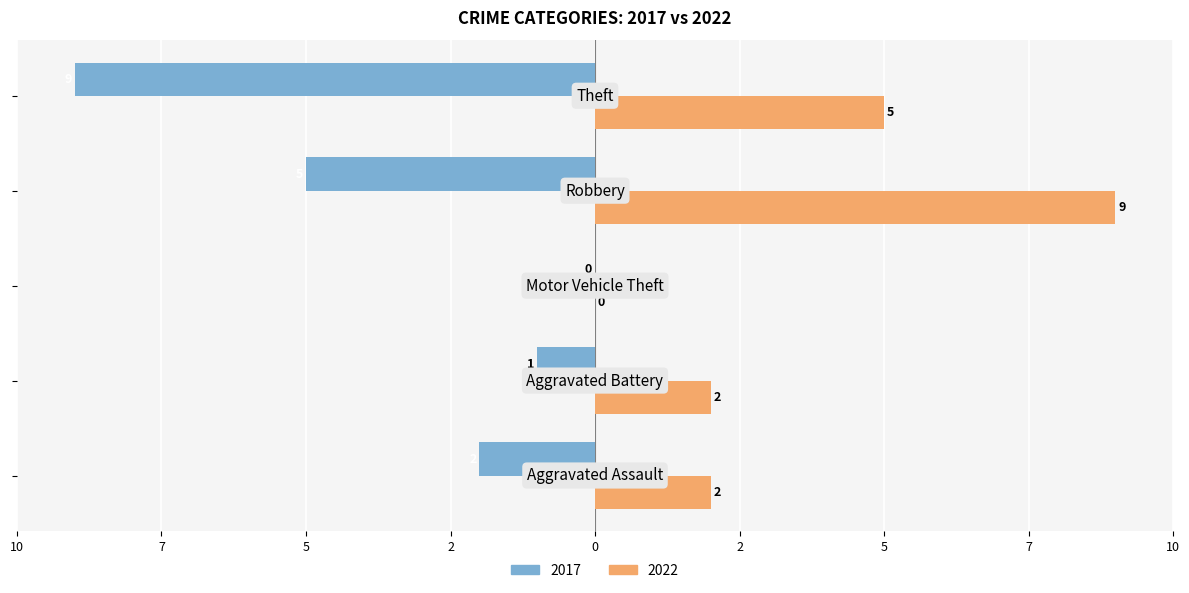

What are all the series names shown in the legend?

2017, 2022